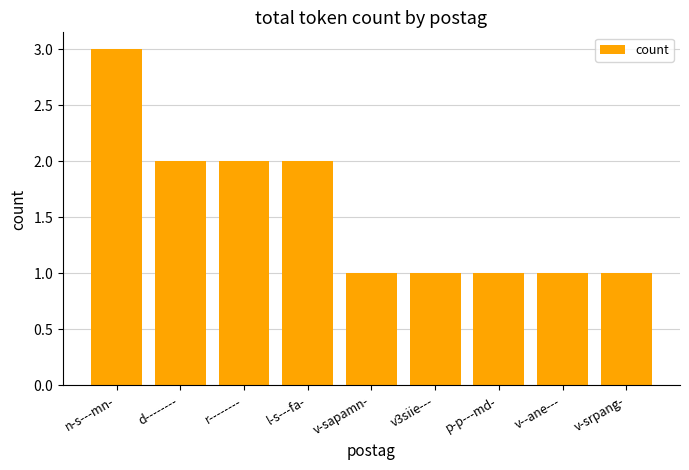

What is the change in value from r-------- to v--ane---?

-1